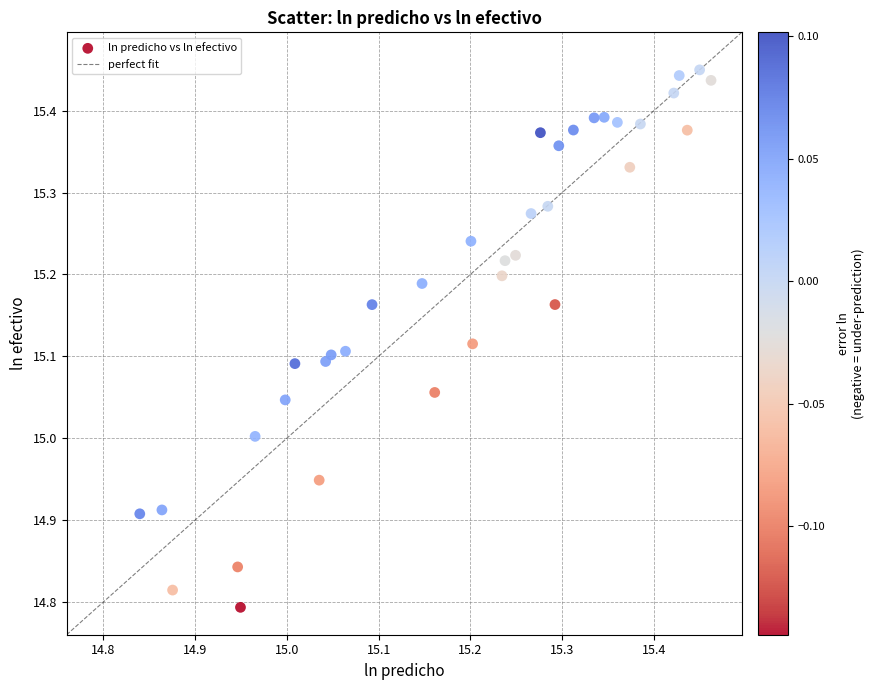

What is the range of X values (max minus min)?

0.6